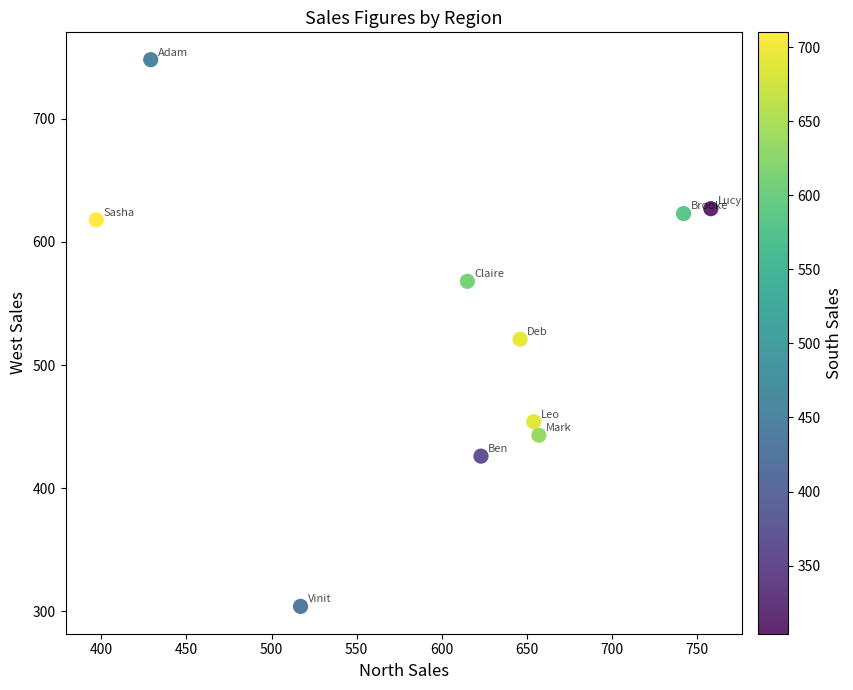

What is the average X value?

604